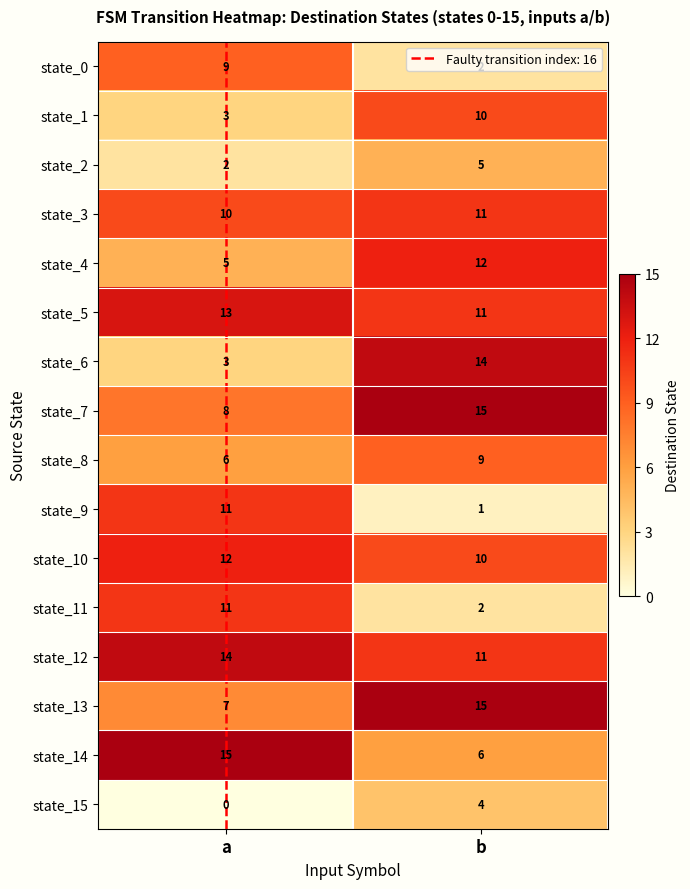

Which label corresponds to the smallest value in the chart?

a